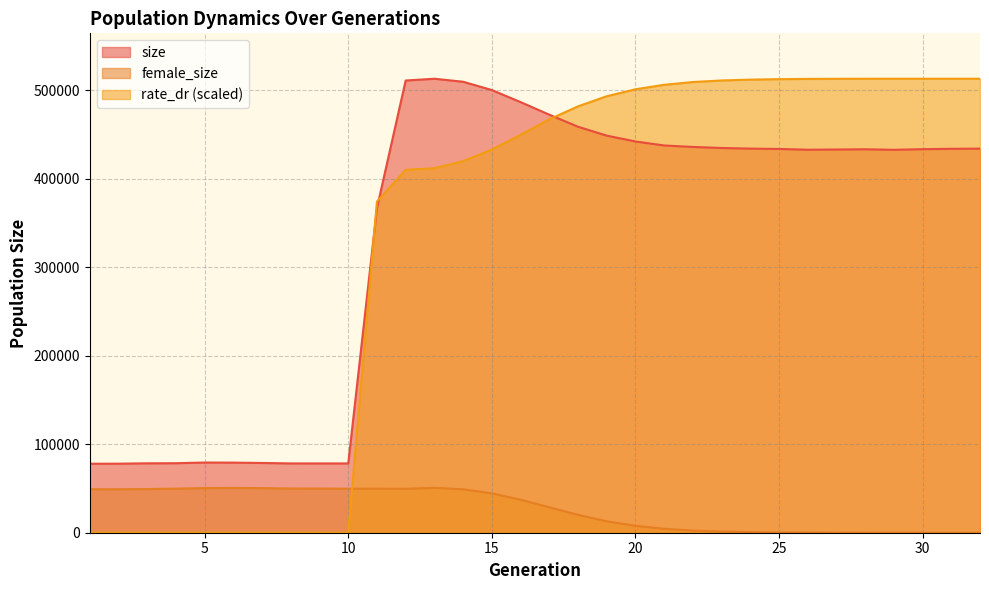

Where is the first local minimum for female_size?

2